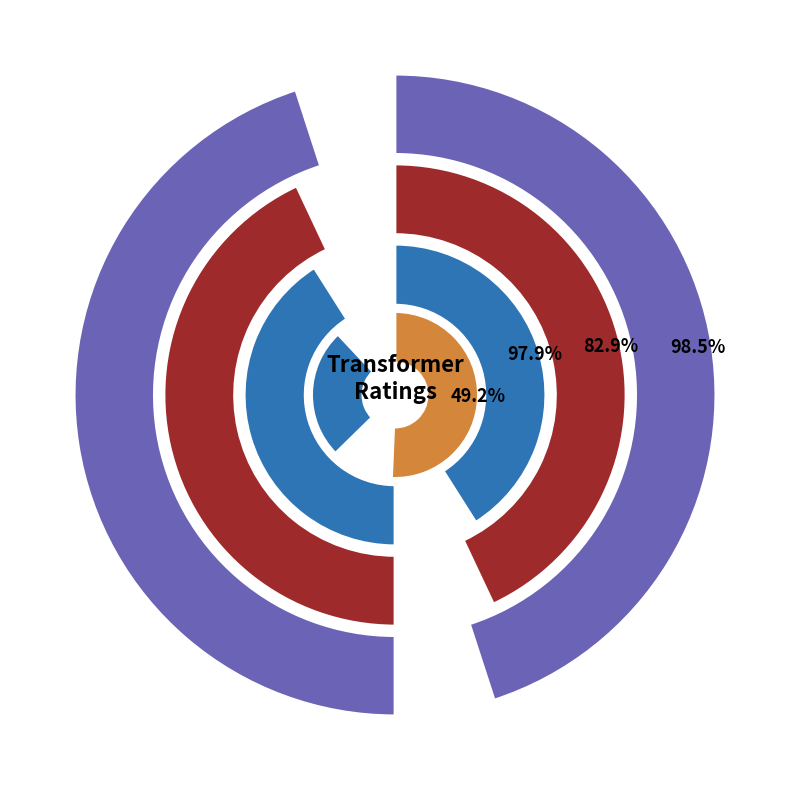

To the nearest percent, what percentage of the pie is 63/25/38 MVA 110/20/10 kV?

67%